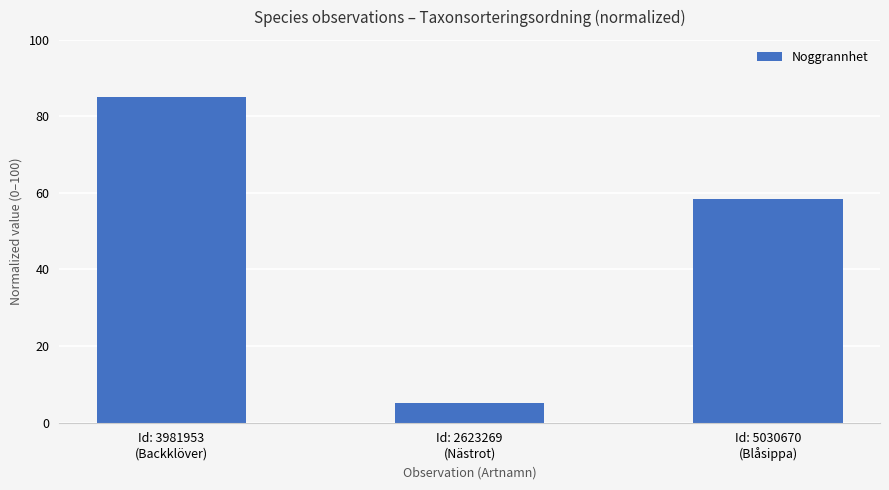

What is the label of the 1st bar from the right?

Id: 5030670
(Blåsippa)